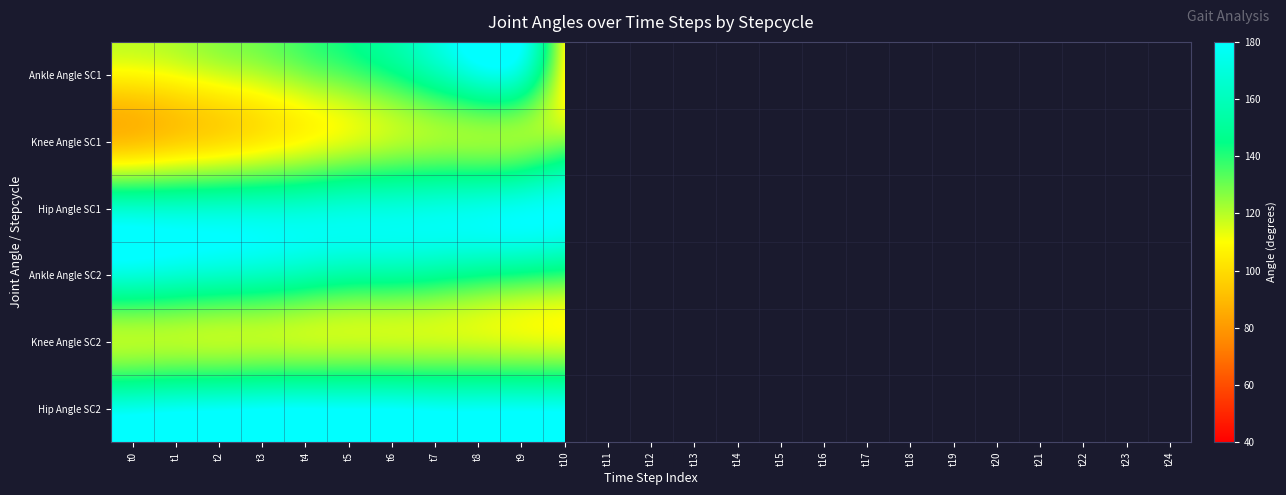

Which category has the lowest value in the Hip Angle SC1 series?

t0